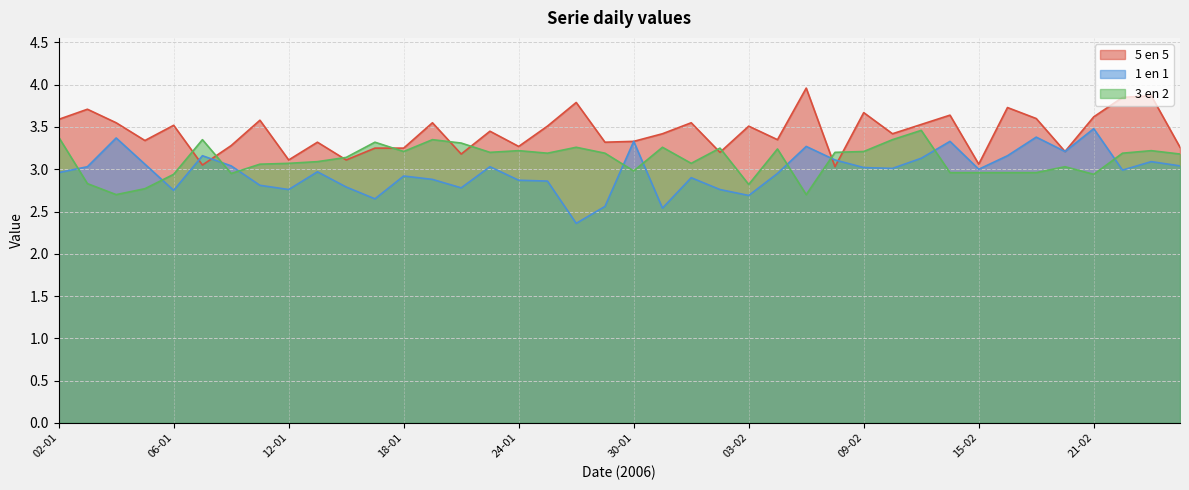

Where is 1 en 1 nearest to the value 2?

26-01